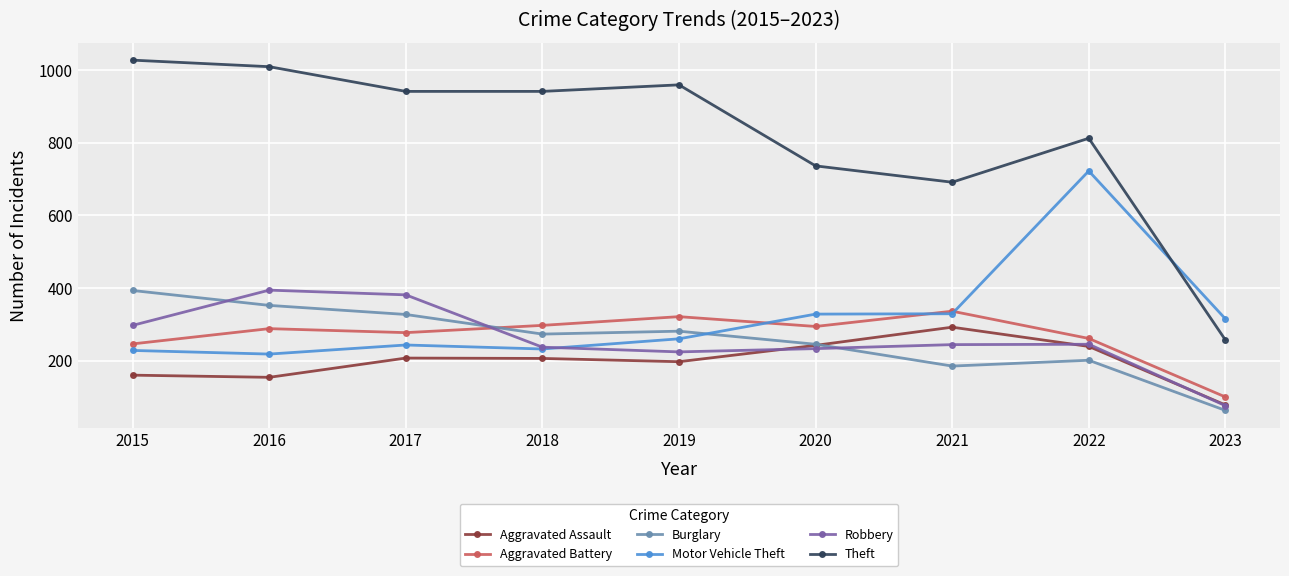

What is the maximum value for Burglary?

393